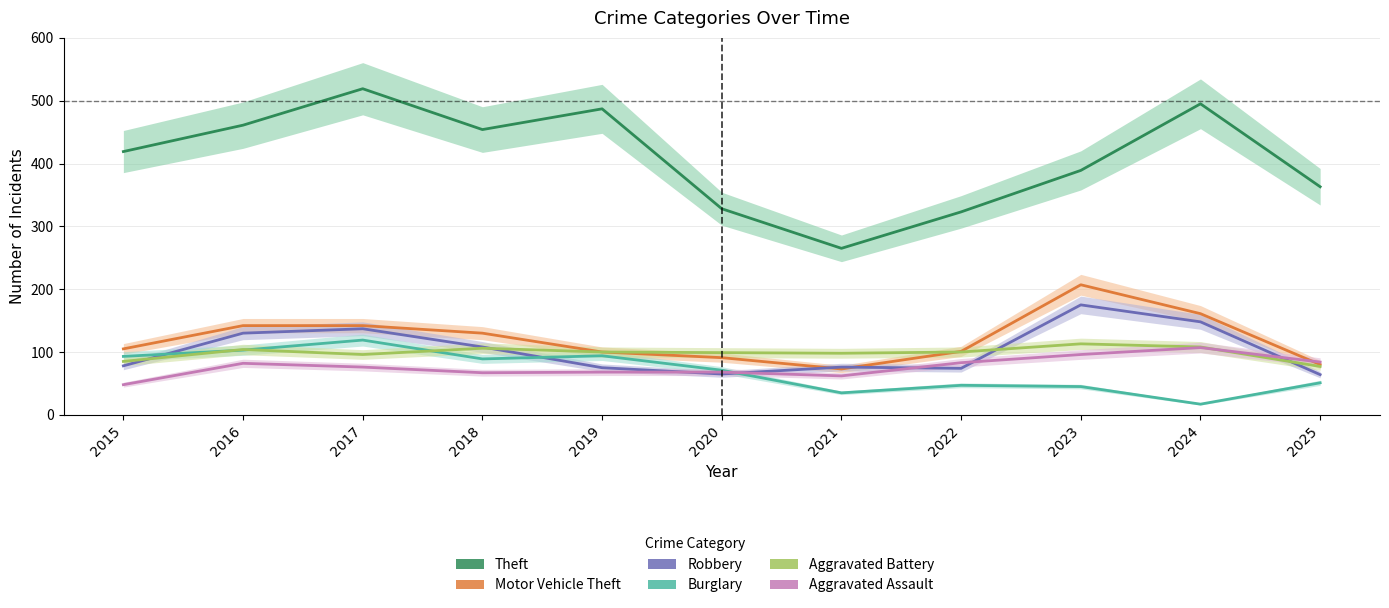

Between 2025 and 2020, which is larger?

2025